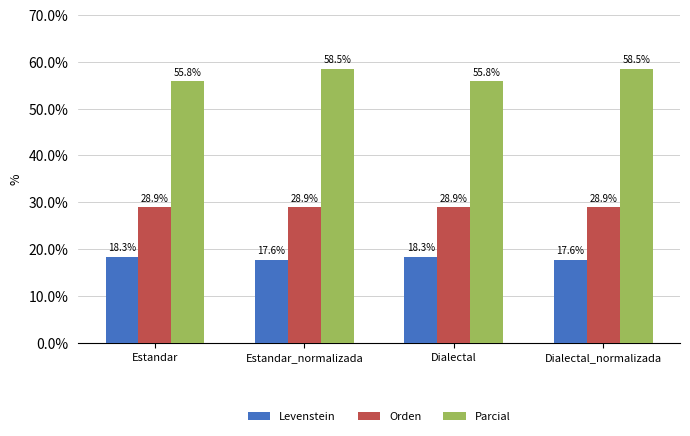

What is the total value across all series at Estandar?

103.0